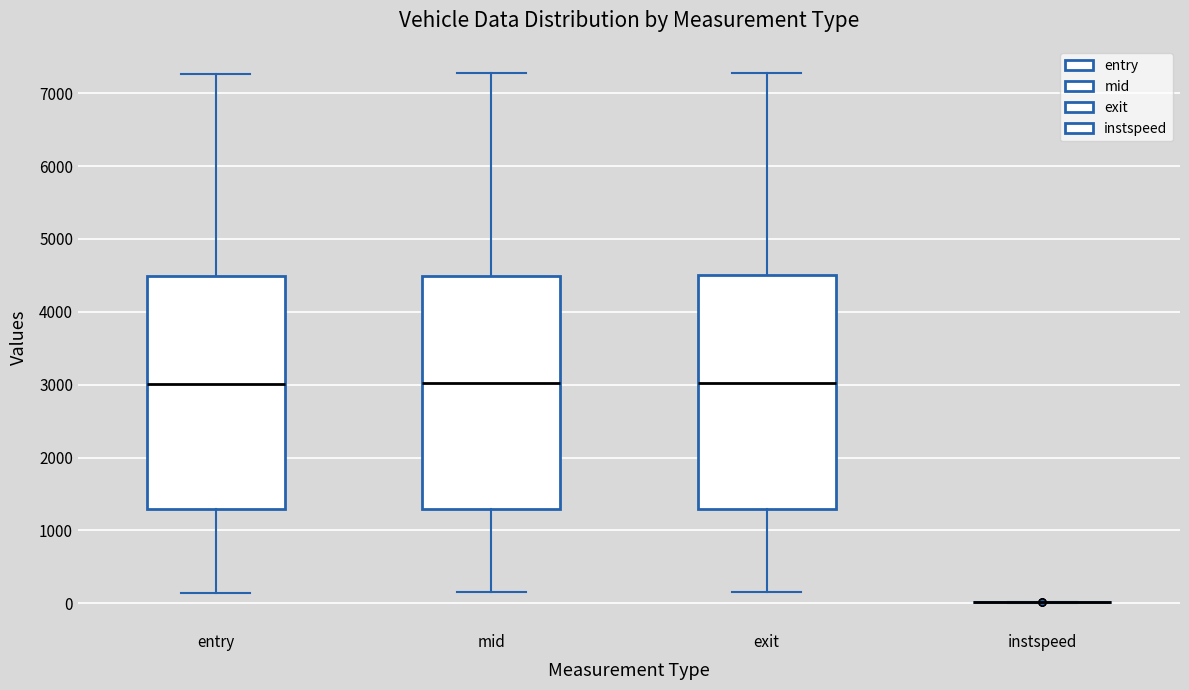

Reading left to right, read every box against the y-axis: the position of its median line, the range the box covers, and the ends of its whiskers. The values are not printed on the chart, so give them approximately, as read against the axis.

entry: median 3000, box 1300 to 4500, whiskers 100 to 7300
mid: median 3000, box 1300 to 4500, whiskers 100 to 7300
exit: median 3000, box 1300 to 4500, whiskers 200 to 7300
instspeed: box collapsed to a line at 0, whiskers 0 to 0